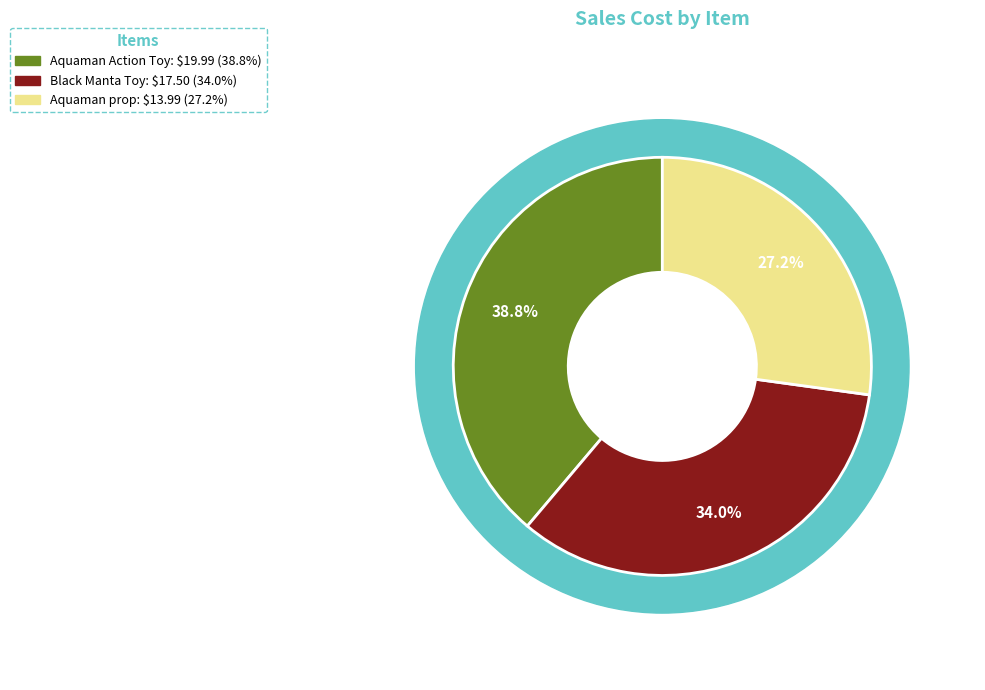

To the nearest percent, what is the average slice percentage?

33%